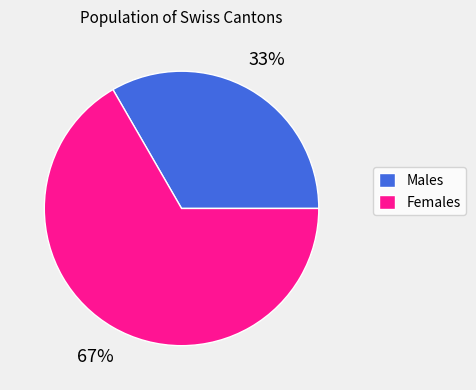

What is the ratio of the value at Males to the value at Females?

0.5